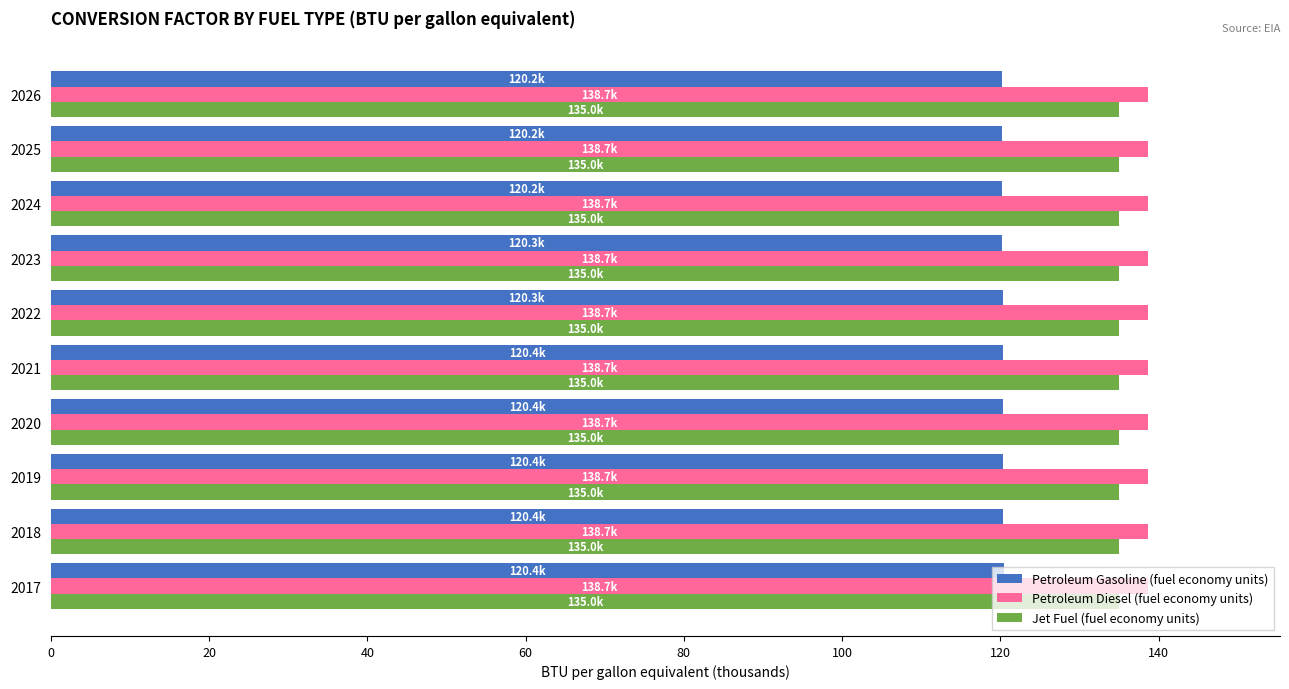

What is the sum of the Petroleum Diesel (fuel economy units) values at 2025 and 2018?

277.4